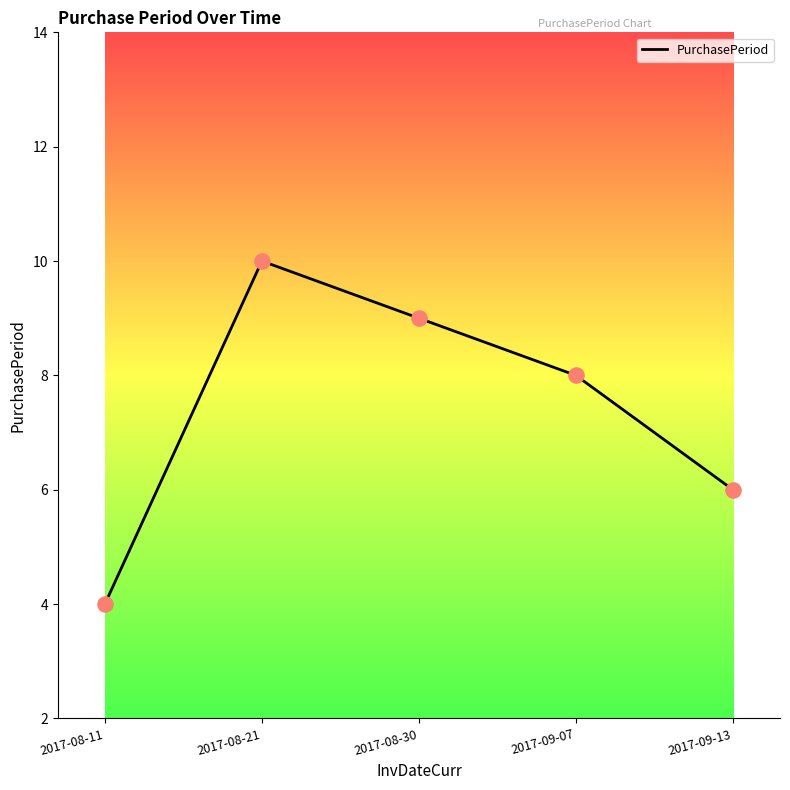

What is the ratio of the value at 2017-08-11 to the value at 2017-08-21?

0.4